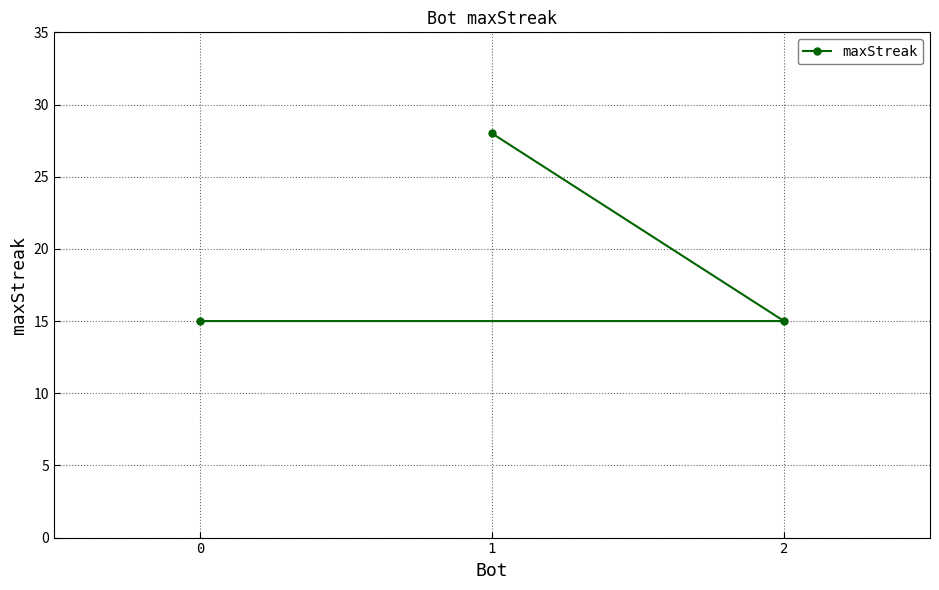

How many values exceed 15?

1